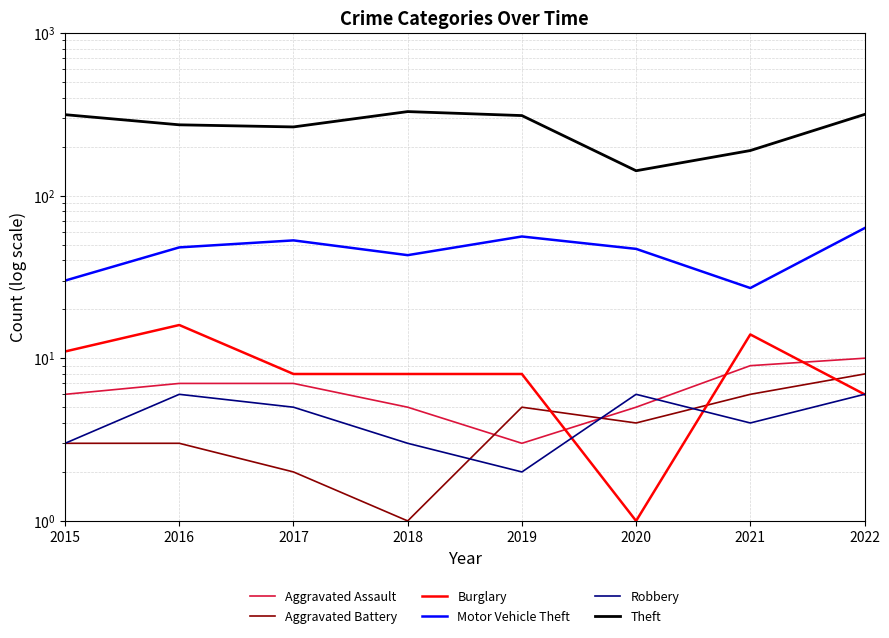

How many interior local valleys does the Aggravated Battery series have?

2